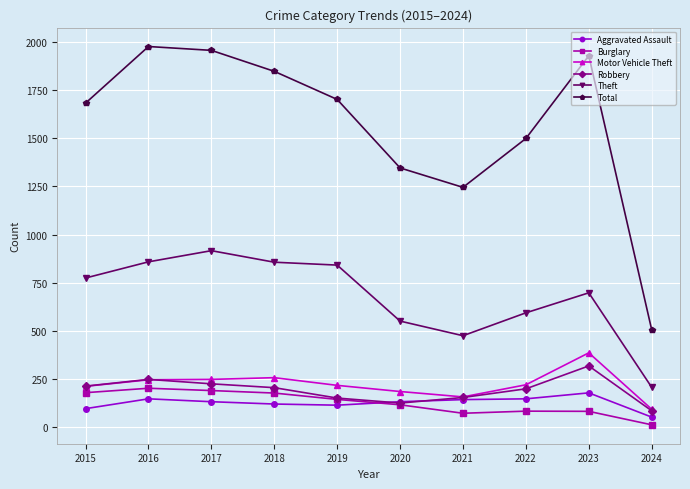

What is the smallest value displayed?

11